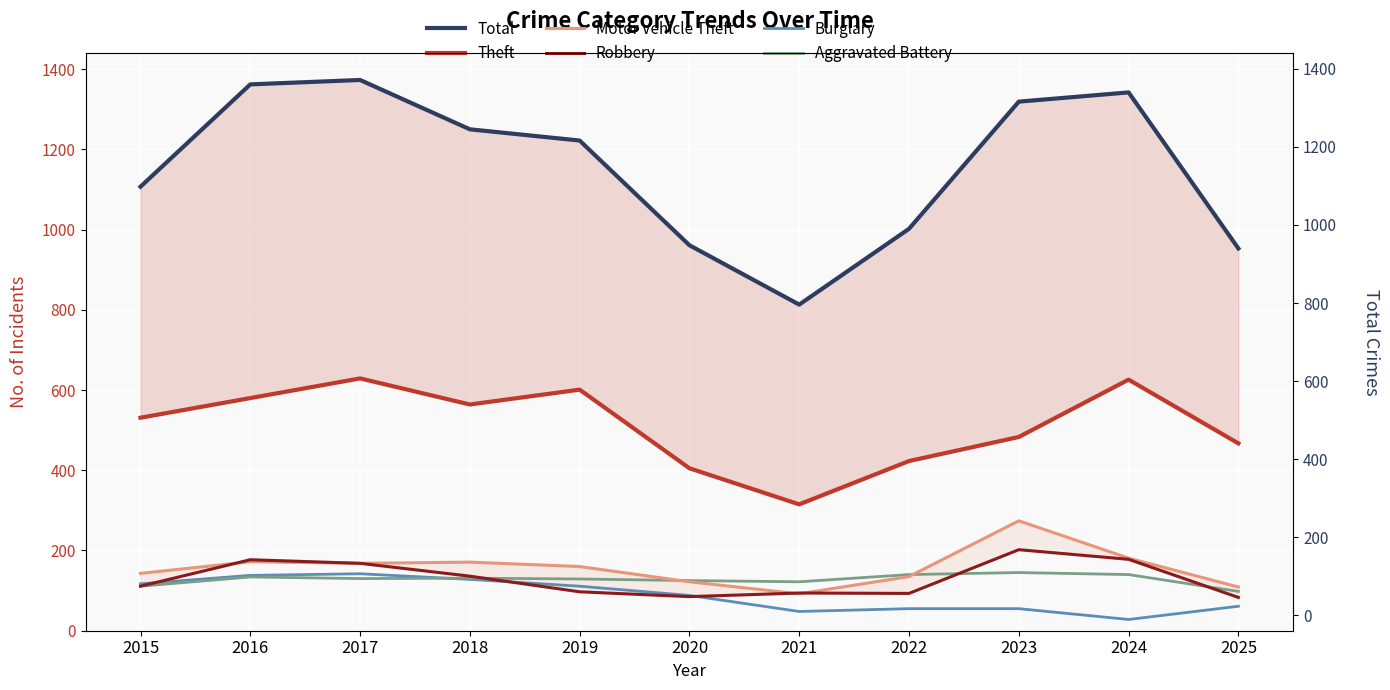

At how many categories does at least one series exceed 619?

11